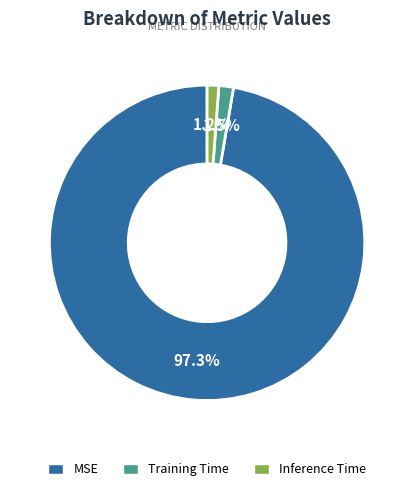

Does MSE account for over 50% of the chart?

Yes